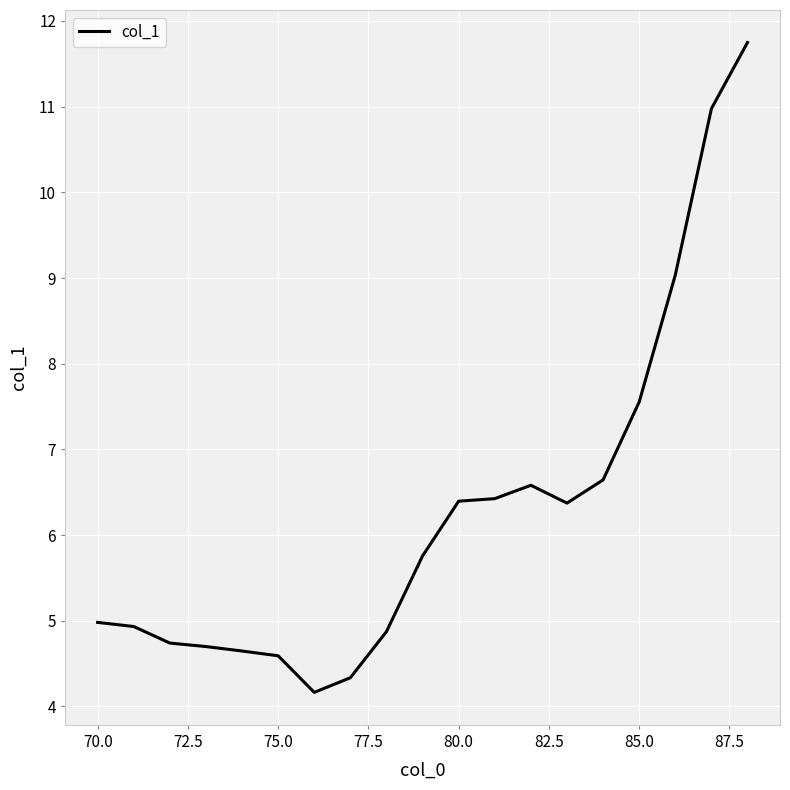

What is the smallest value displayed?

4.2